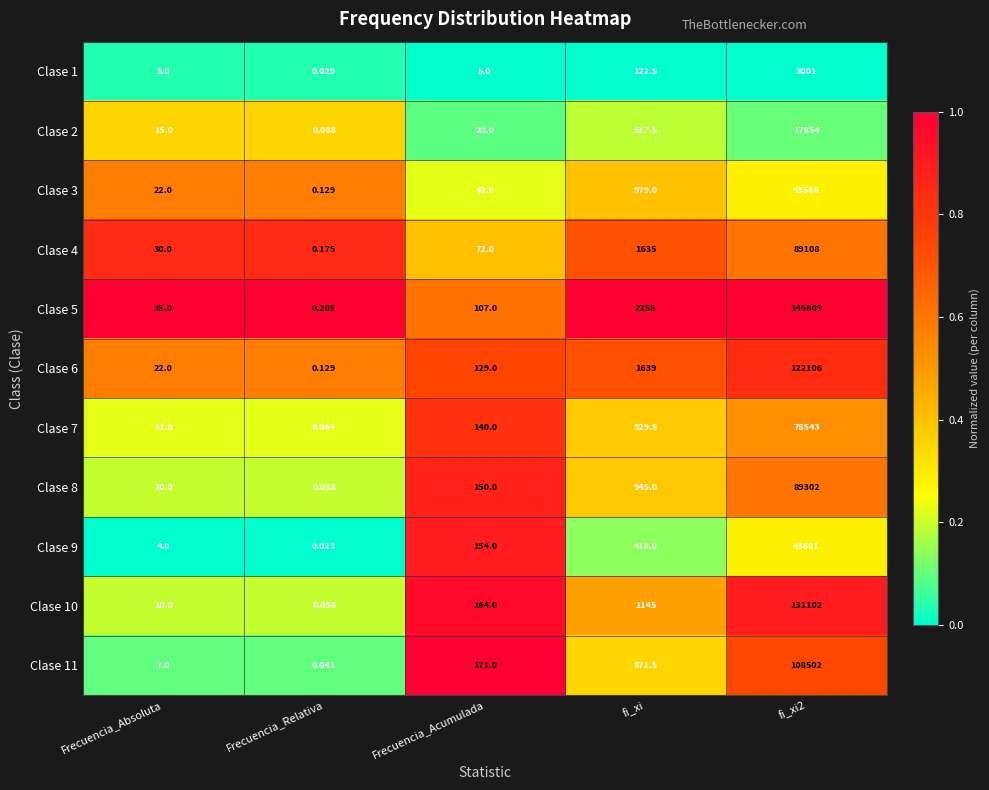

Is the value of Clase 9 at Frecuencia_Relativa greater than the value of Clase 1 at fi_xi2?

No